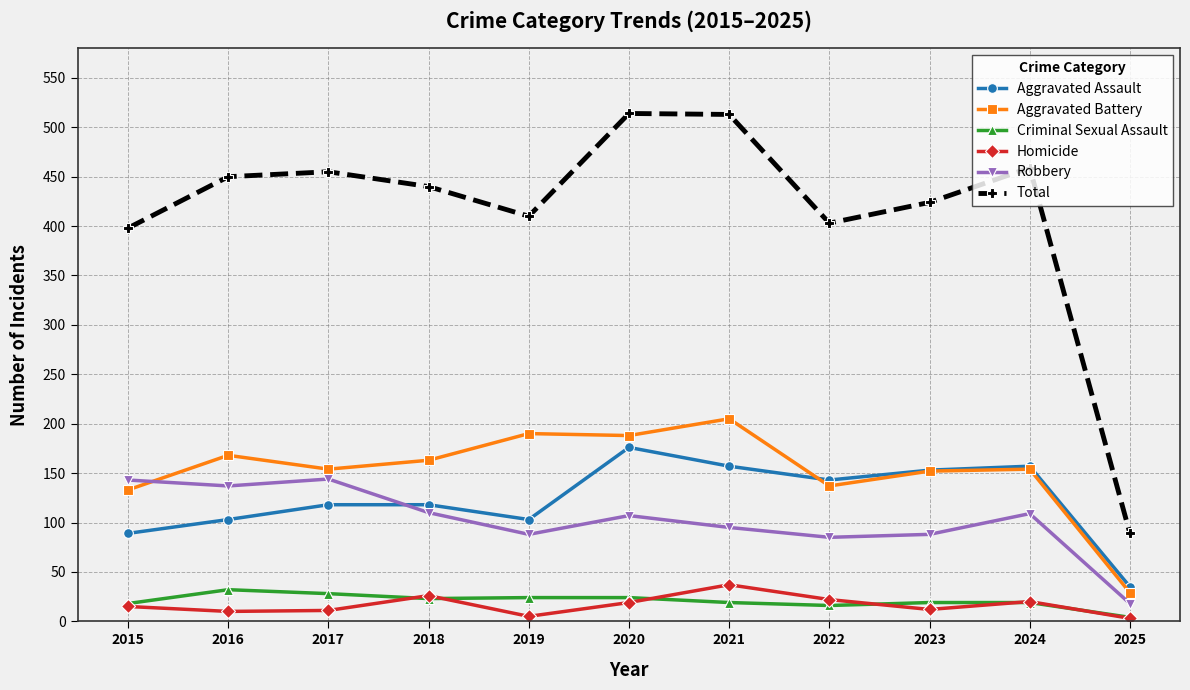

What is the total value across all series at 2023?

848